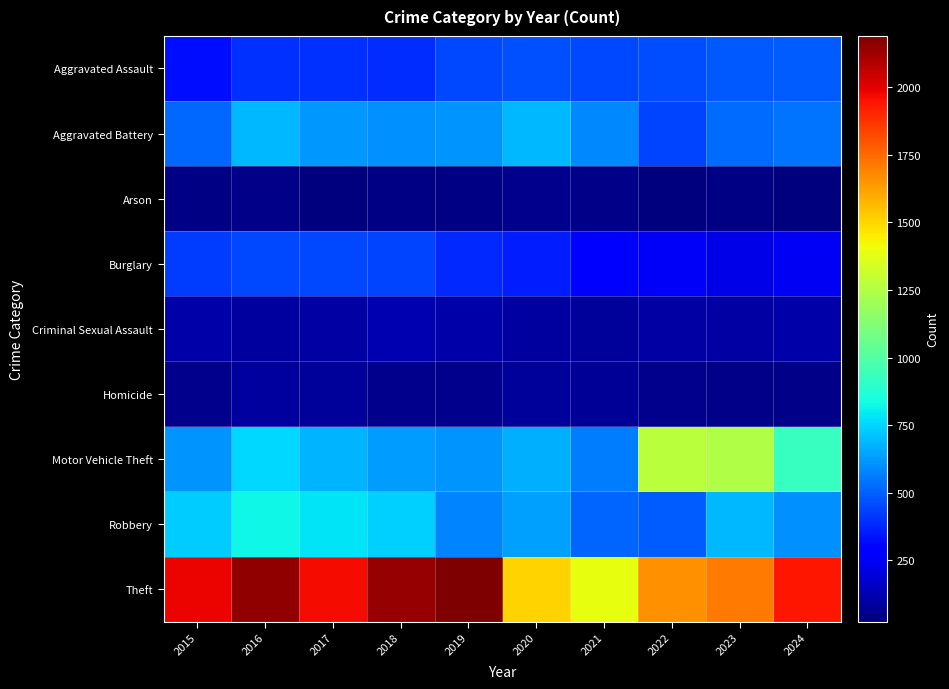

Between 2015 and 2019, which series saw the biggest shift?

Theft